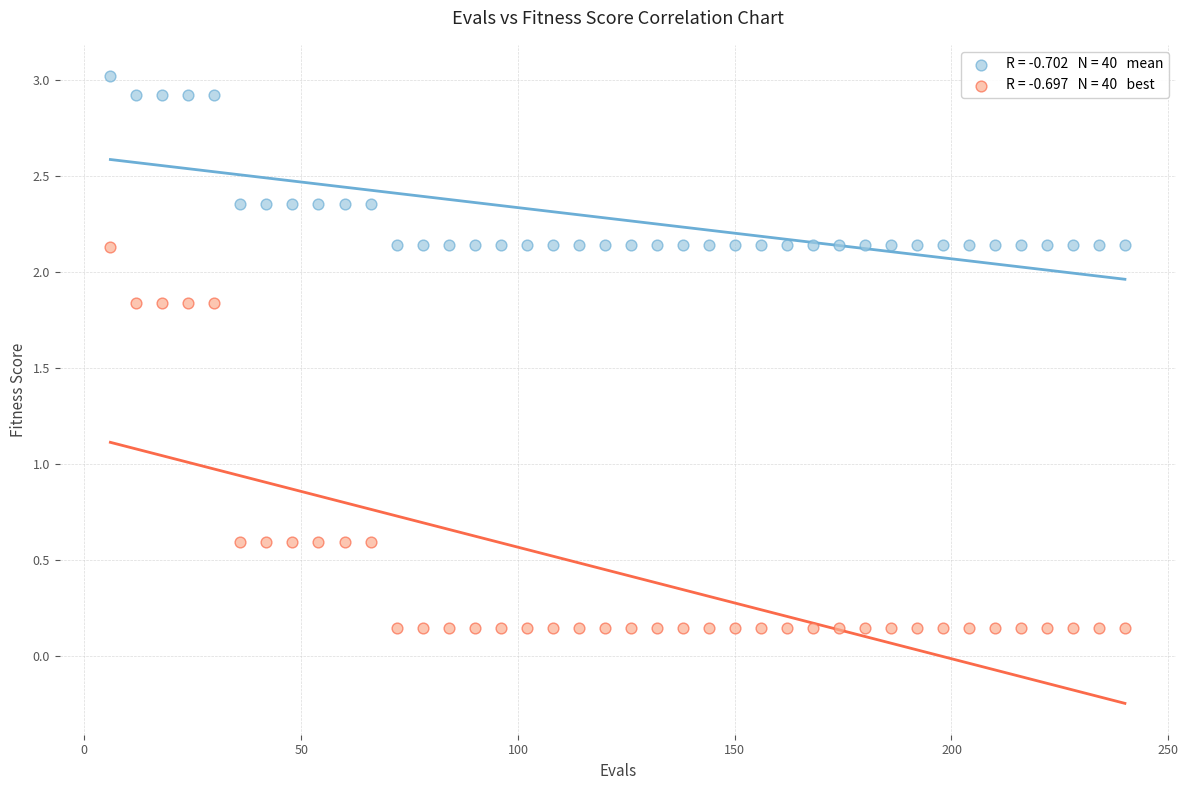

Across all data points, what is the range of Y values (max minus min)?

2.9